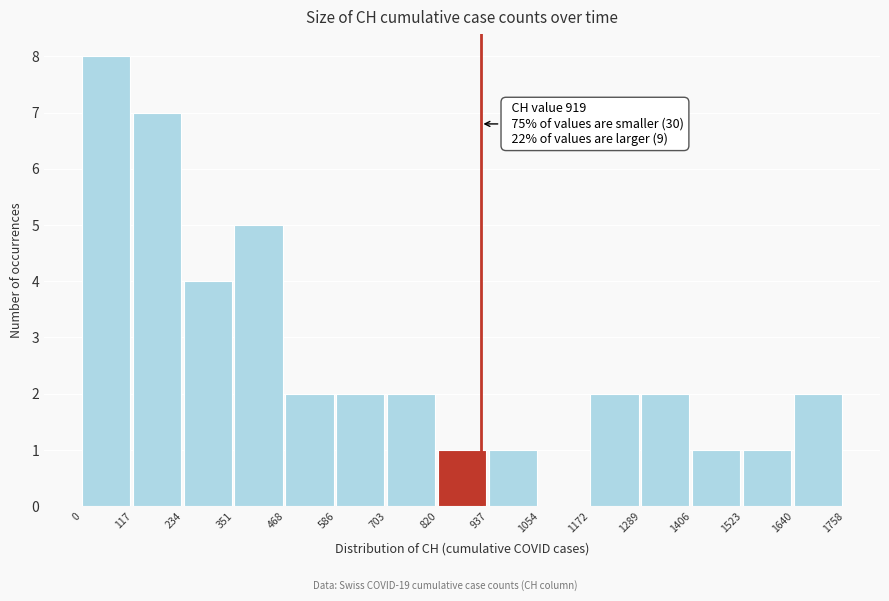

Which range on the x-axis has the tallest bar?

0 to 117